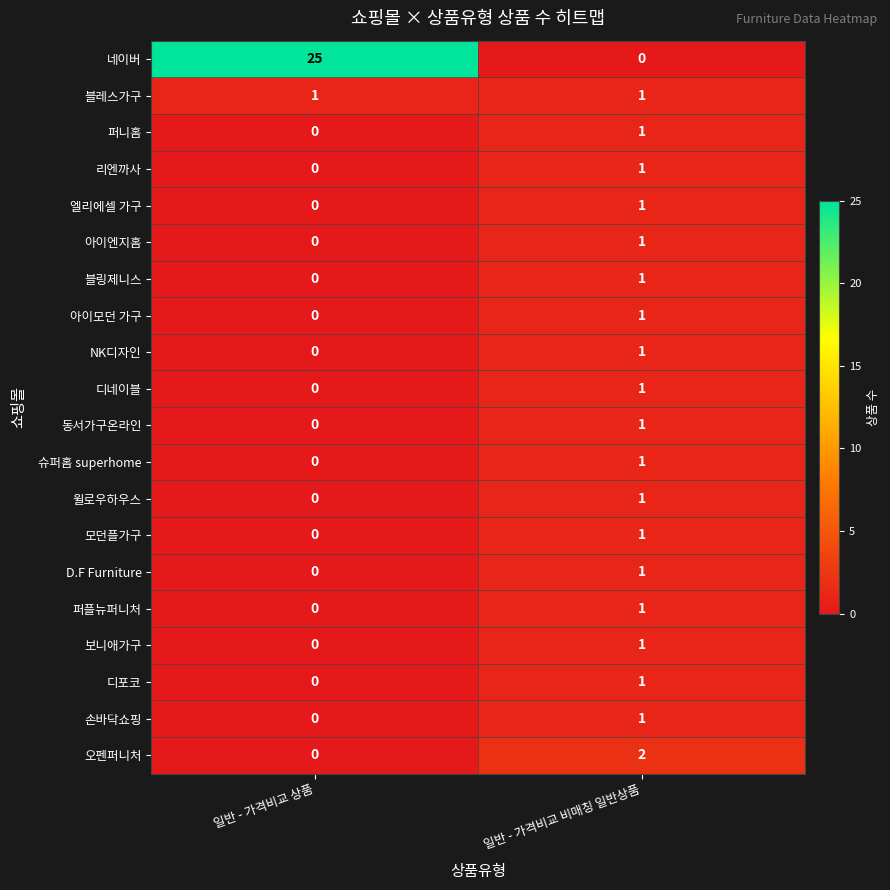

Which label corresponds to the largest value in the chart?

일반 - 가격비교 상품